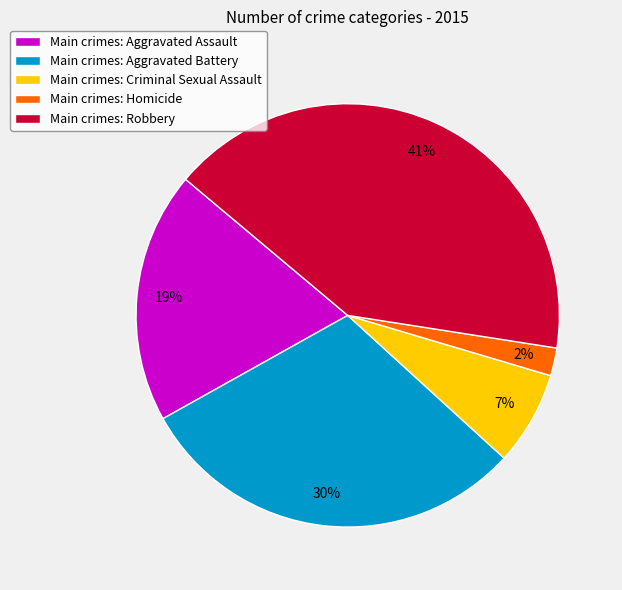

Is there a majority slice in this chart?

No